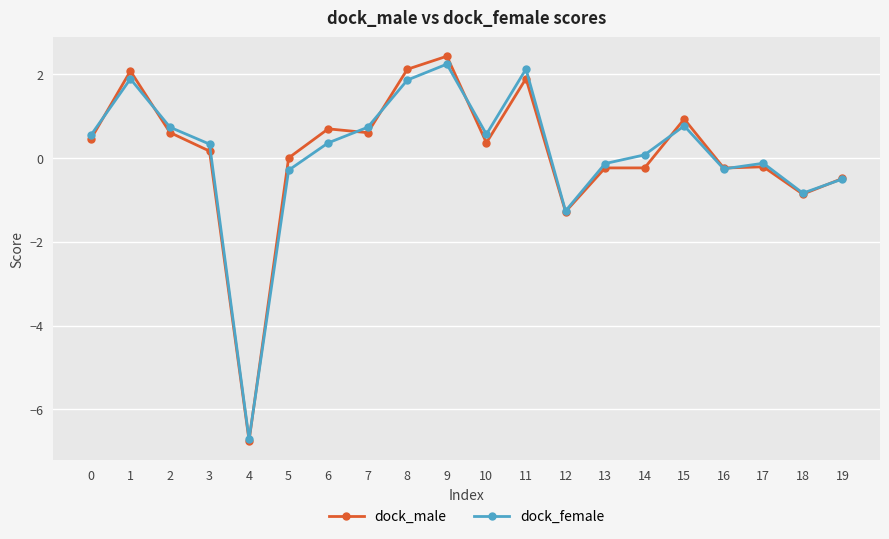

At which category does dock_female reach its first local valley?

4